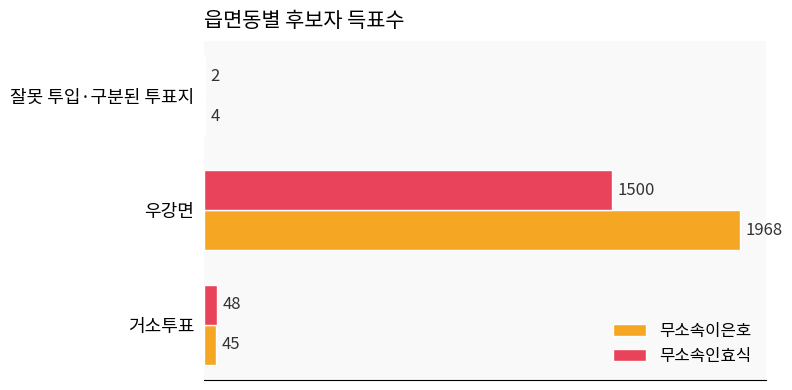

Which category has the highest value in the 무소속인효식 series?

우강면